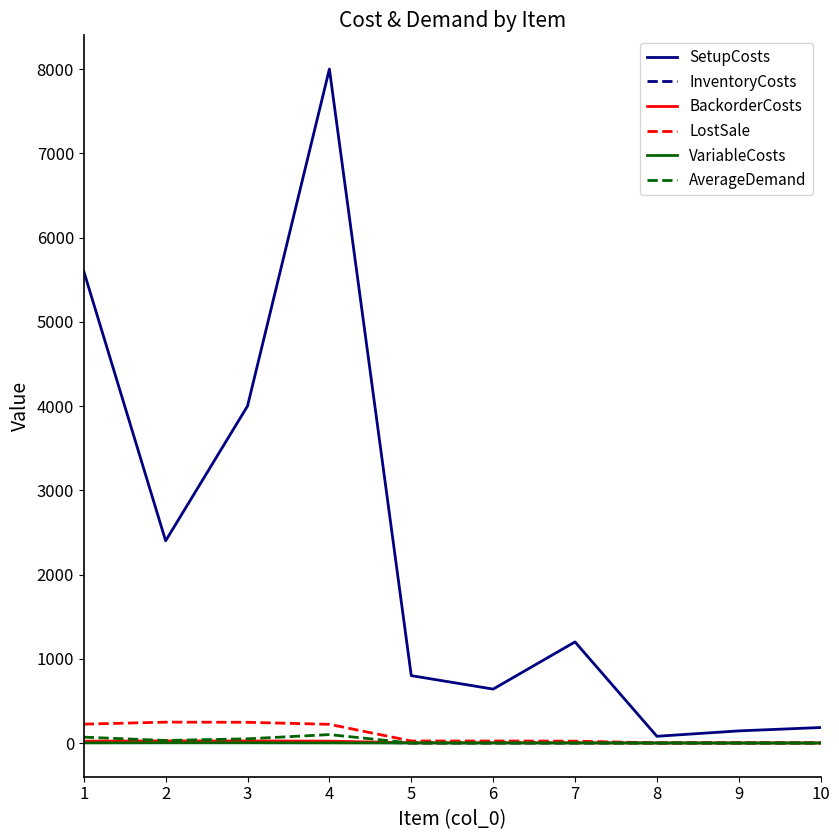

What is the maximum value for LostSale?

248.0